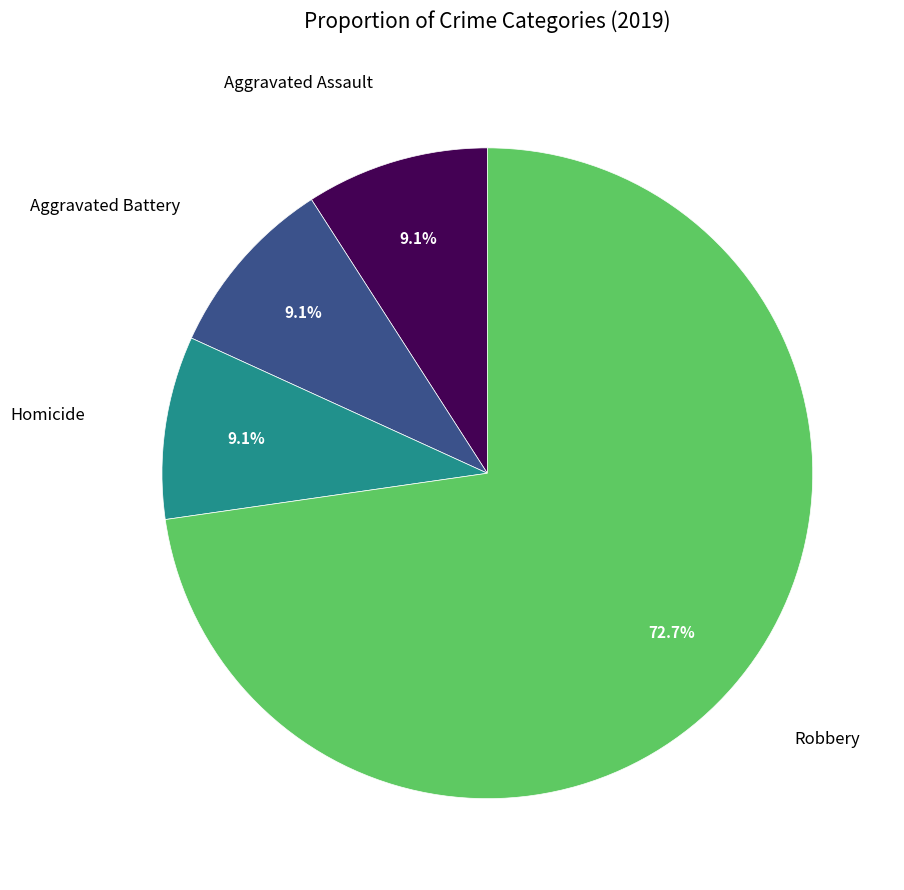

How many segments does this pie chart have?

4